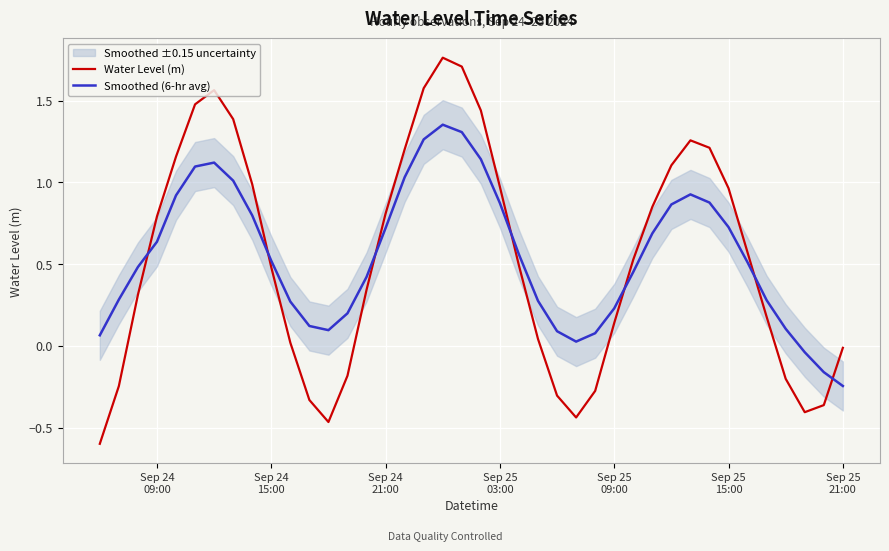

How many values in Smoothed (6-hr avg) are above zero?

37